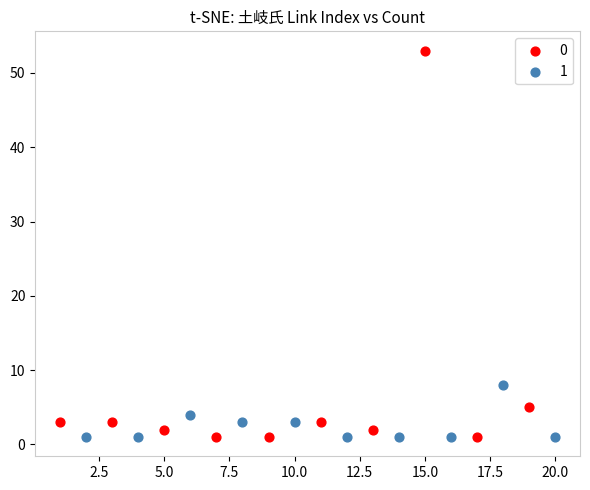

Which series has the largest Y range (max minus min)?

0